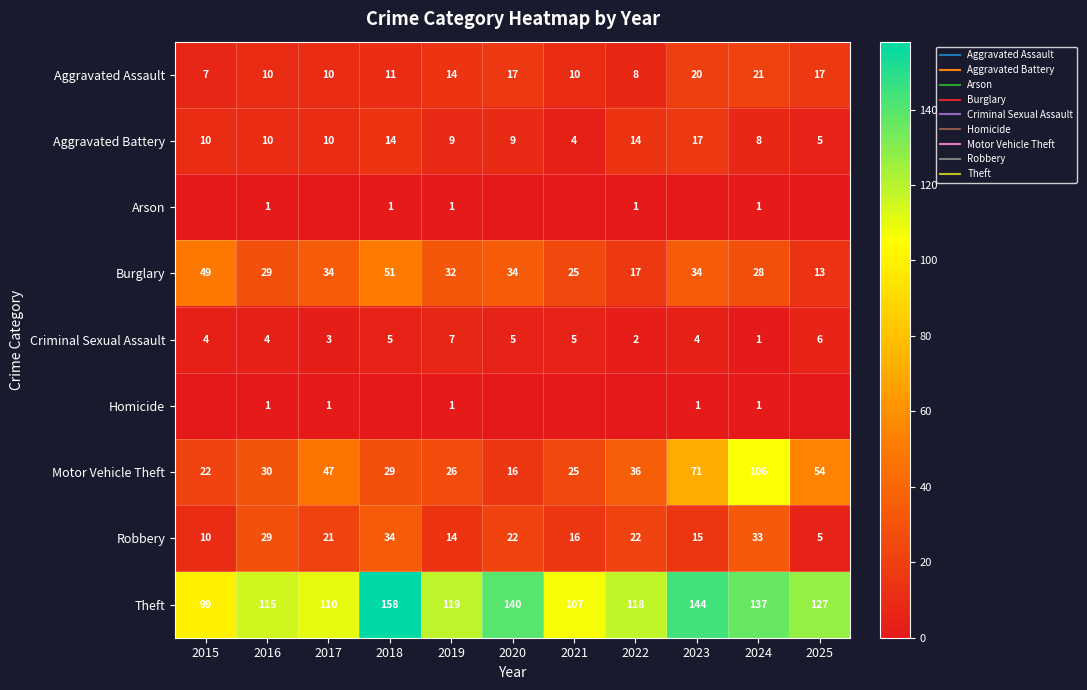

What is the maximum value for Burglary?

51